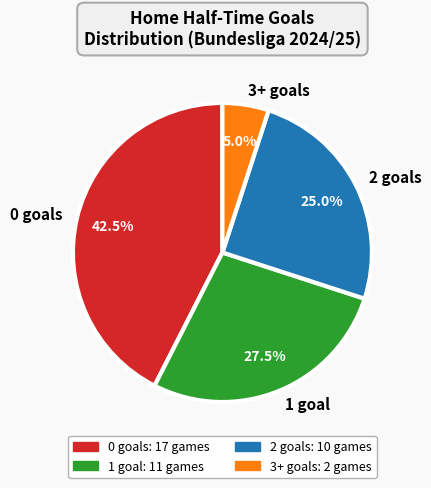

Does 1 represent more than half of the total?

No